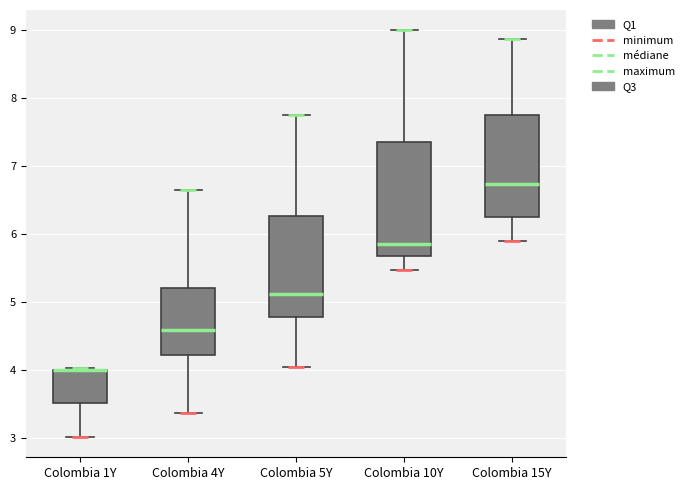

Reading left to right, read every box against the y-axis: the position of its median line, the range the box covers, and the ends of its whiskers. The values are not printed on the chart, so give them approximately, as read against the axis.

Colombia 1Y: median 4.0 (drawn on the box's upper edge), box 3.5 to 4.0, whiskers 3.0 to 4.0
Colombia 4Y: median 4.6, box 4.2 to 5.2, whiskers 3.4 to 6.7
Colombia 5Y: median 5.1, box 4.8 to 6.3, whiskers 4.0 to 7.8
Colombia 10Y: median 5.8, box 5.7 to 7.4, whiskers 5.5 to 9.0
Colombia 15Y: median 6.7, box 6.2 to 7.8, whiskers 5.9 to 8.9